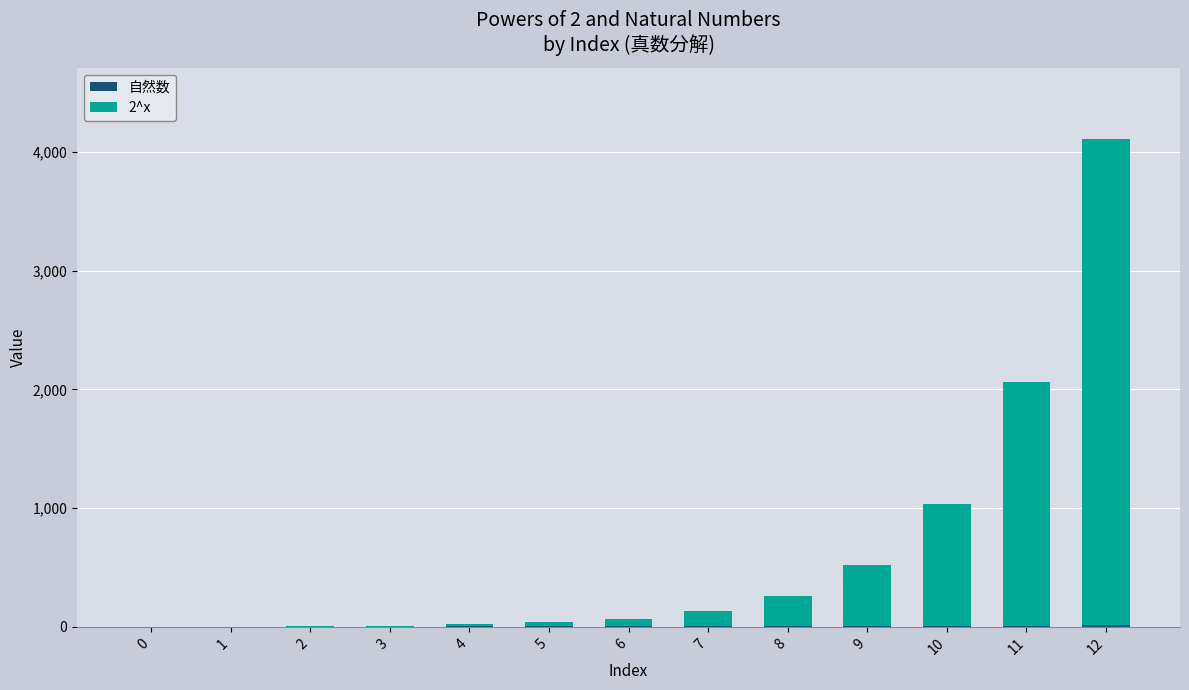

At which category is the sum across all series the highest?

12